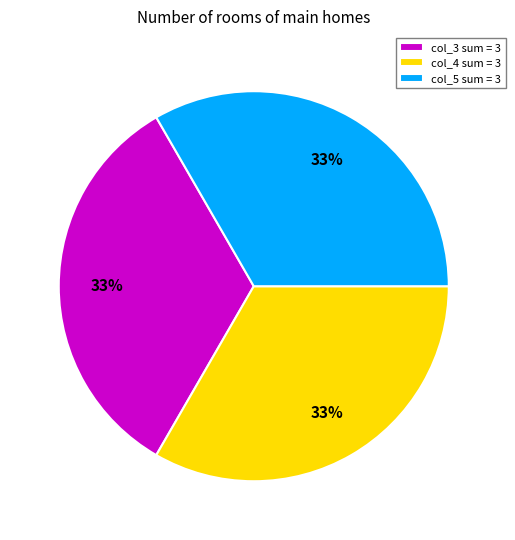

Count the number of slices in the pie.

3